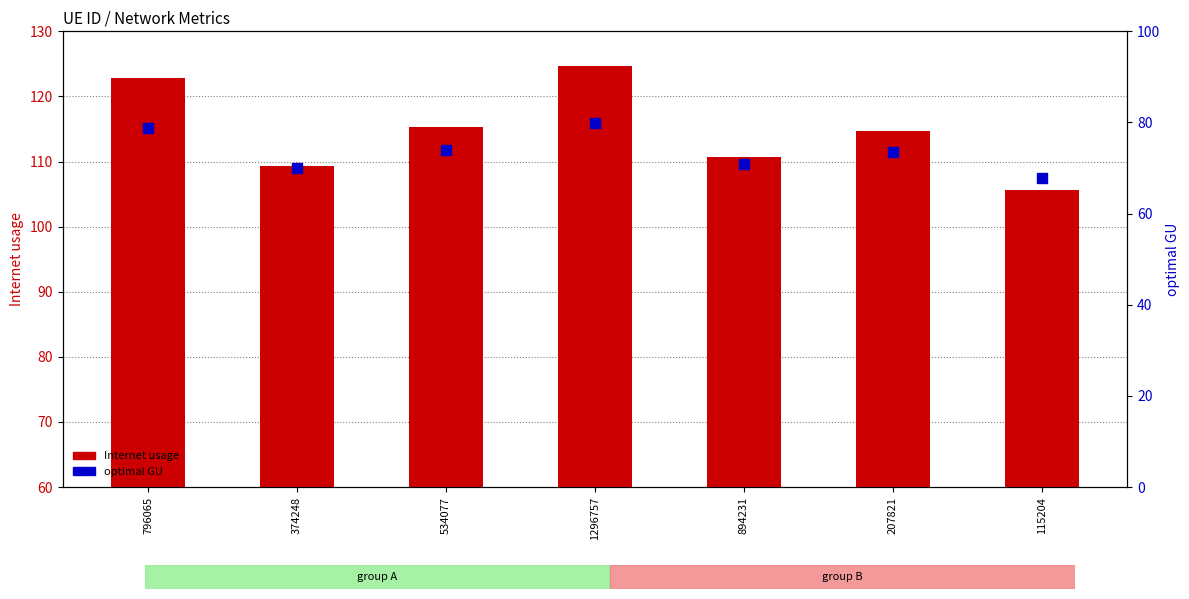

Which series reaches the maximum Y coordinate?

Internet usage